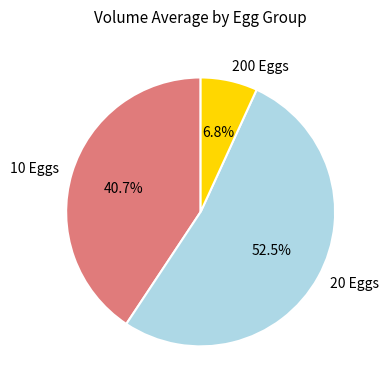

The 20 Eggs slice represents 65% of the pie. True or false?

False